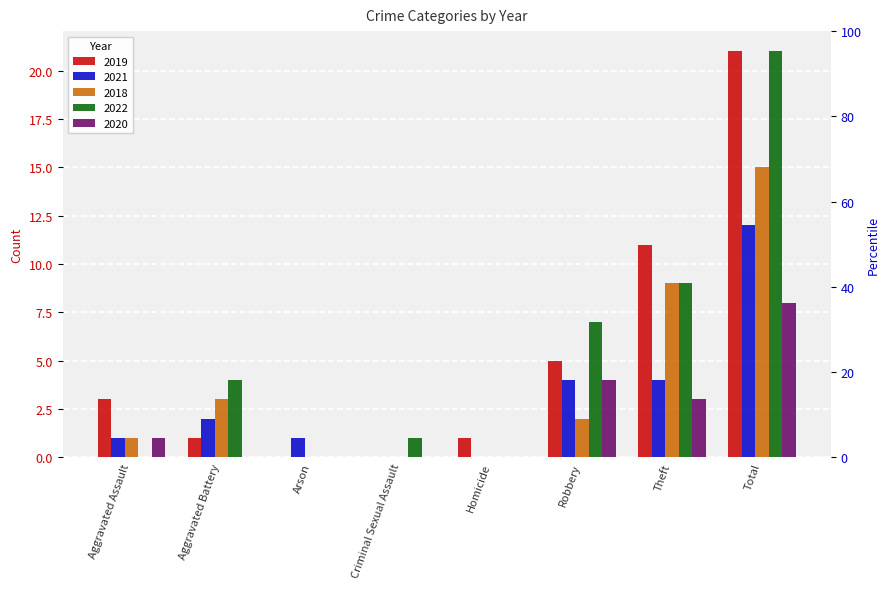

Which series changed the most between Homicide and Total?

2022